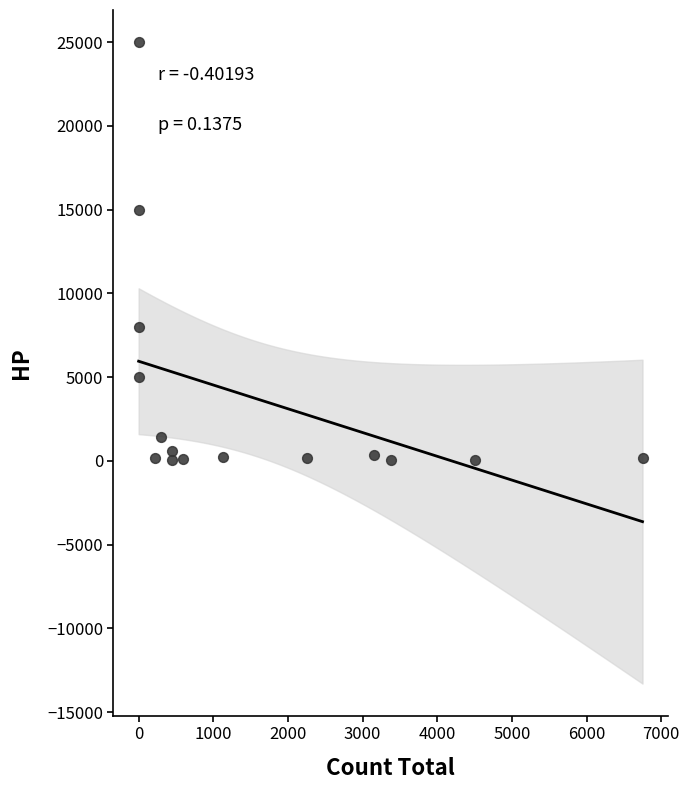

What Y value in the scatter plot is closest to 12530?

15000